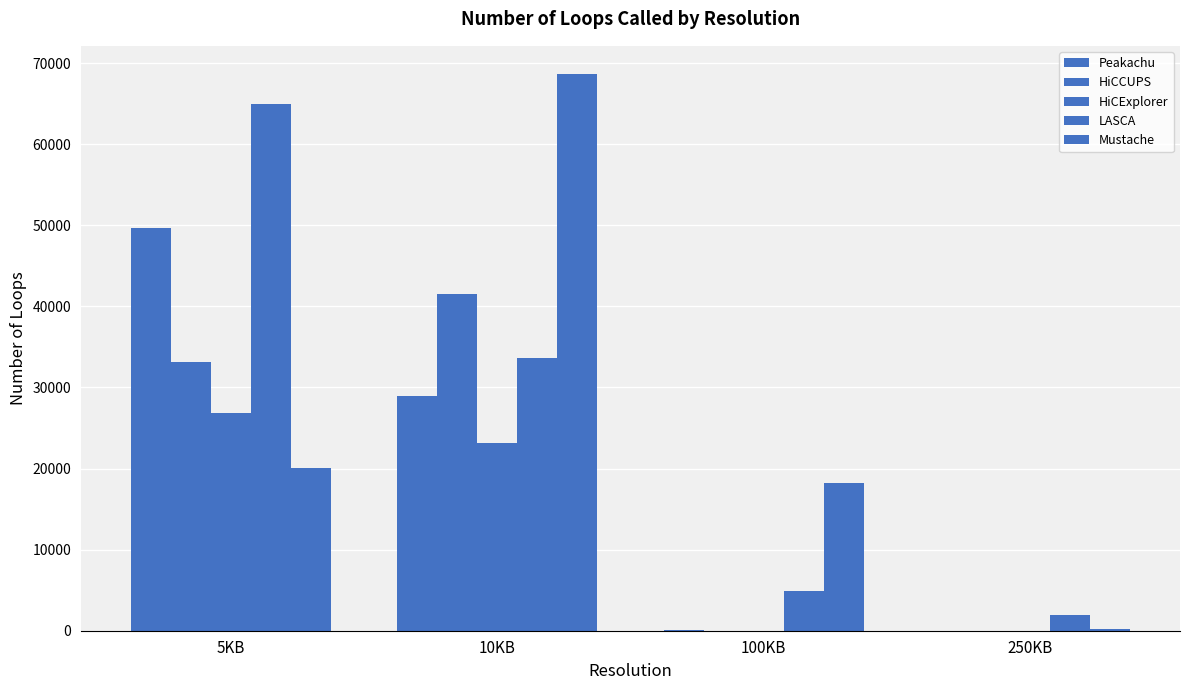

How many categories are shown in the chart?

4